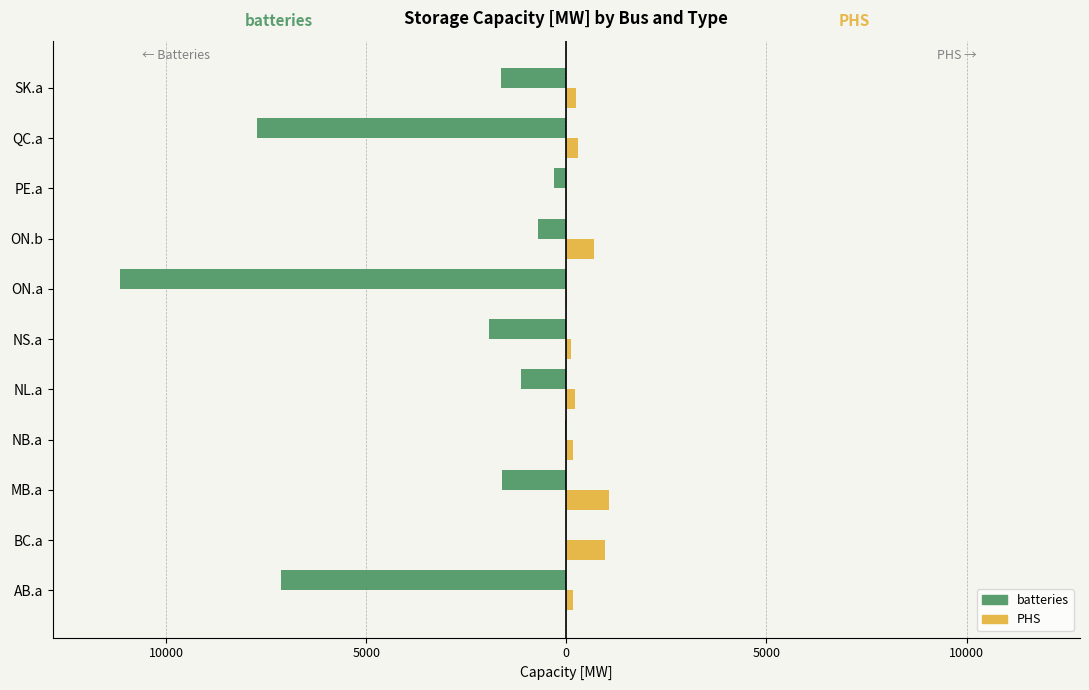

What are all the series names shown in the legend?

batteries, PHS